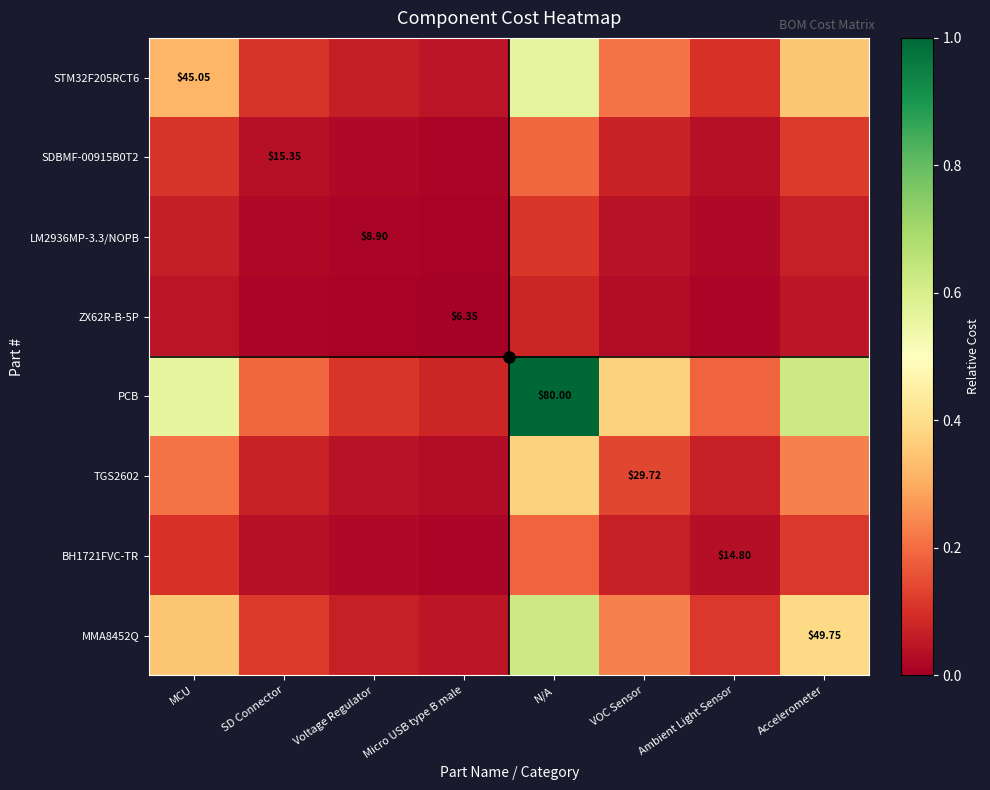

Is the value of BH1721FVC-TR at Micro USB type B male greater than the value of PCB at Micro USB type B male?

No